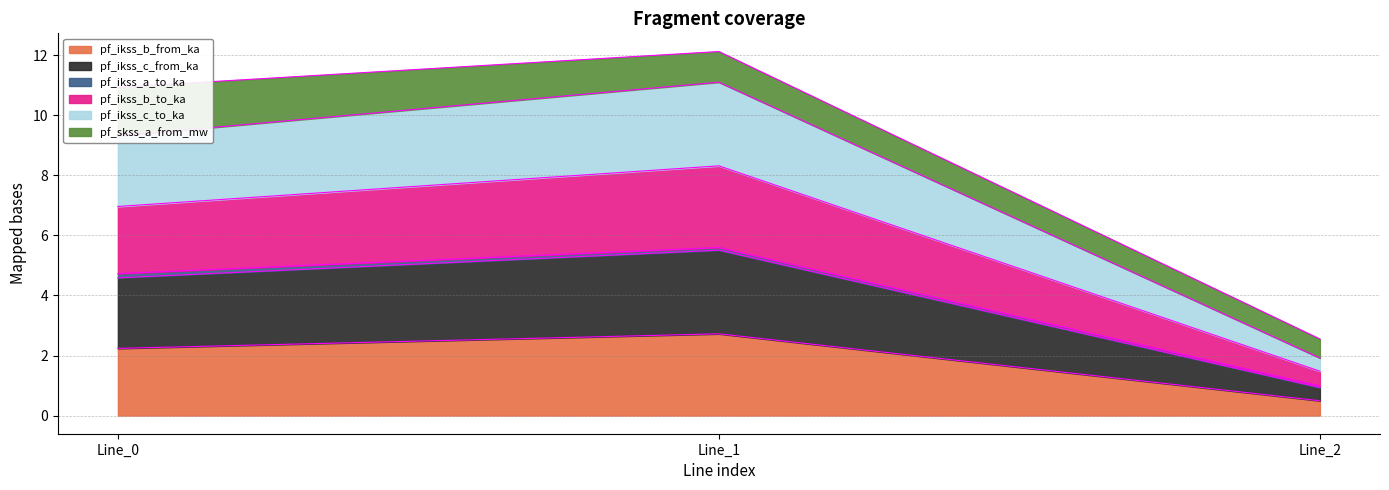

The value of pf_ikss_b_to_ka at Line_2 is 1.7. True or false?

False